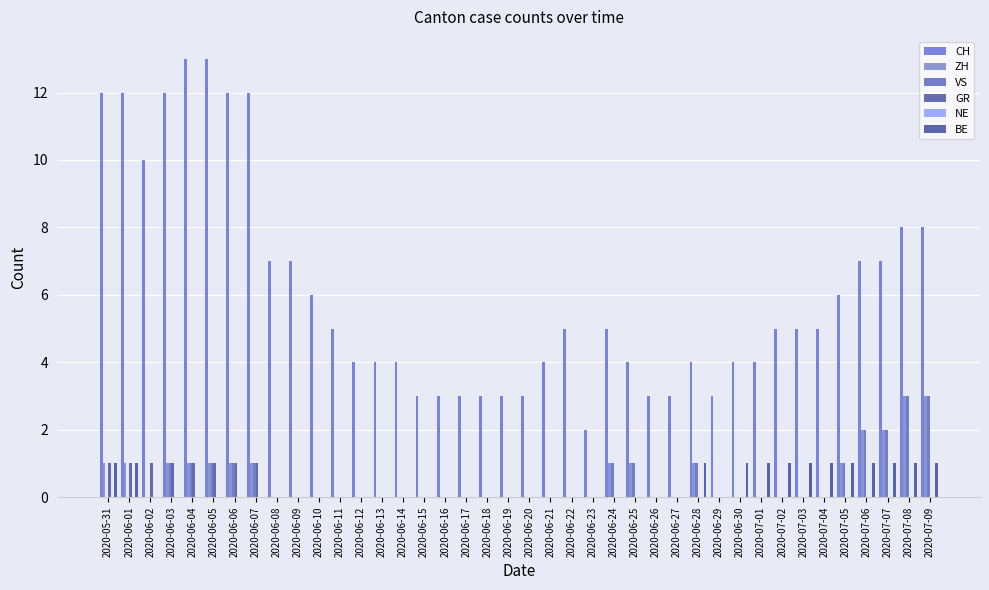

Reading left to right, list all the values displayed in this chart.

CH: 12	12	10	12	13	13	12	12	7	7	6	5	4	4	4	3	3	3	3	3	3	4	5	2	5	4	3	3	4	3	4	4	5	5	5	6	7	7	8	8
ZH: 1	1	0	1	1	1	1	1	0	0	0	0	0	0	0	0	0	0	0	0	0	0	0	0	1	1	0	0	1	0	0	0	0	0	0	1	2	2	3	3
VS: 0	0	0	1	1	1	1	1	0	0	0	0	0	0	0	0	0	0	0	0	0	0	0	0	1	1	0	0	1	0	0	0	0	0	0	1	2	2	3	3
GR: 1	1	1	1	1	1	1	1	0	0	0	0	0	0	0	0	0	0	0	0	0	0	0	0	0	0	0	0	0	0	0	0	0	0	0	0	0	0	0	0
NE: 0	0	0	0	0	0	0	0	0	0	0	0	0	0	0	0	0	0	0	0	0	0	0	0	0	0	0	0	0	0	0	0	0	0	0	0	0	0	0	0
BE: 1	1	0	0	0	0	0	0	0	0	0	0	0	0	0	0	0	0	0	0	0	0	0	0	0	0	0	0	1	0	1	1	1	1	1	1	1	1	1	1